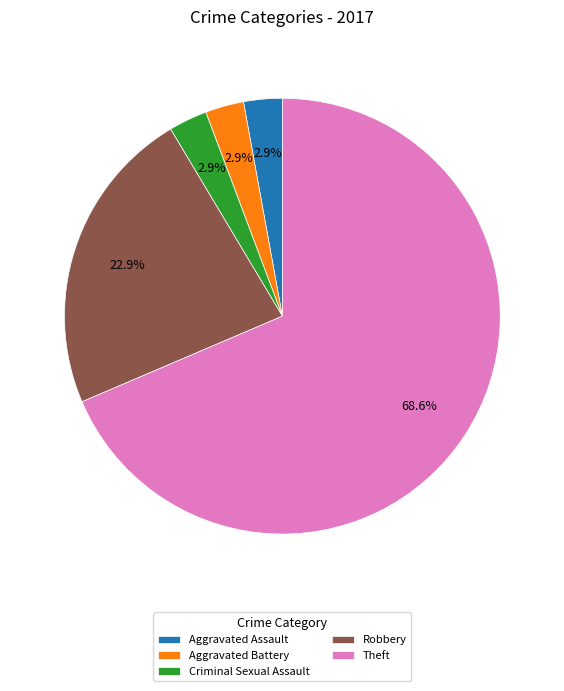

How many segments does this pie chart have?

5